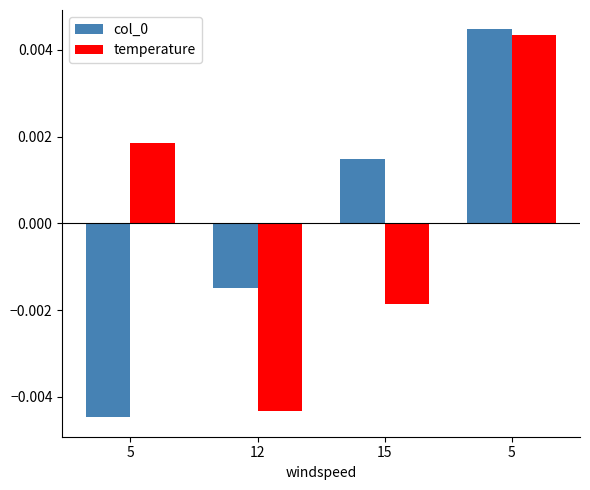

How many values in col_0 are above zero?

2